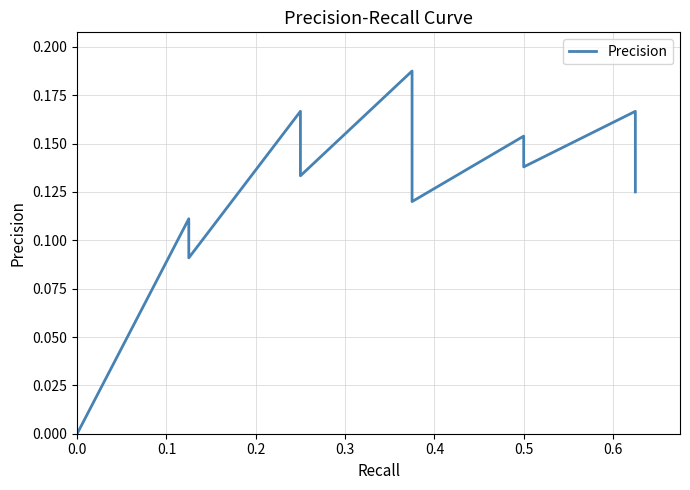

How many data points are above 0?

32